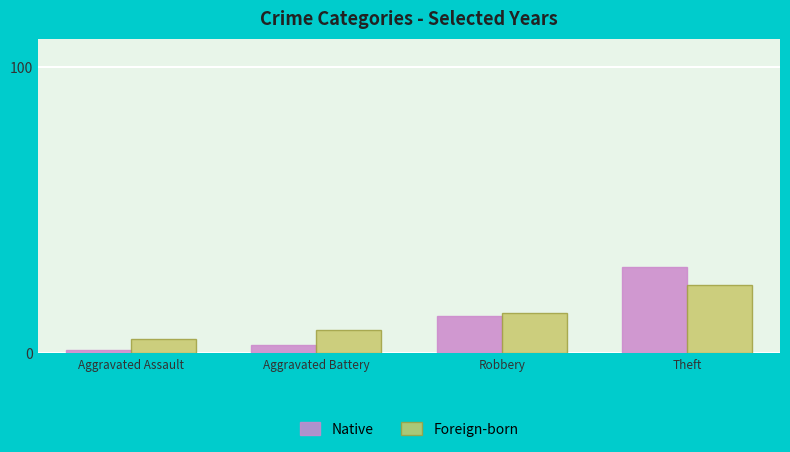

What is the sum of all Native values?

47